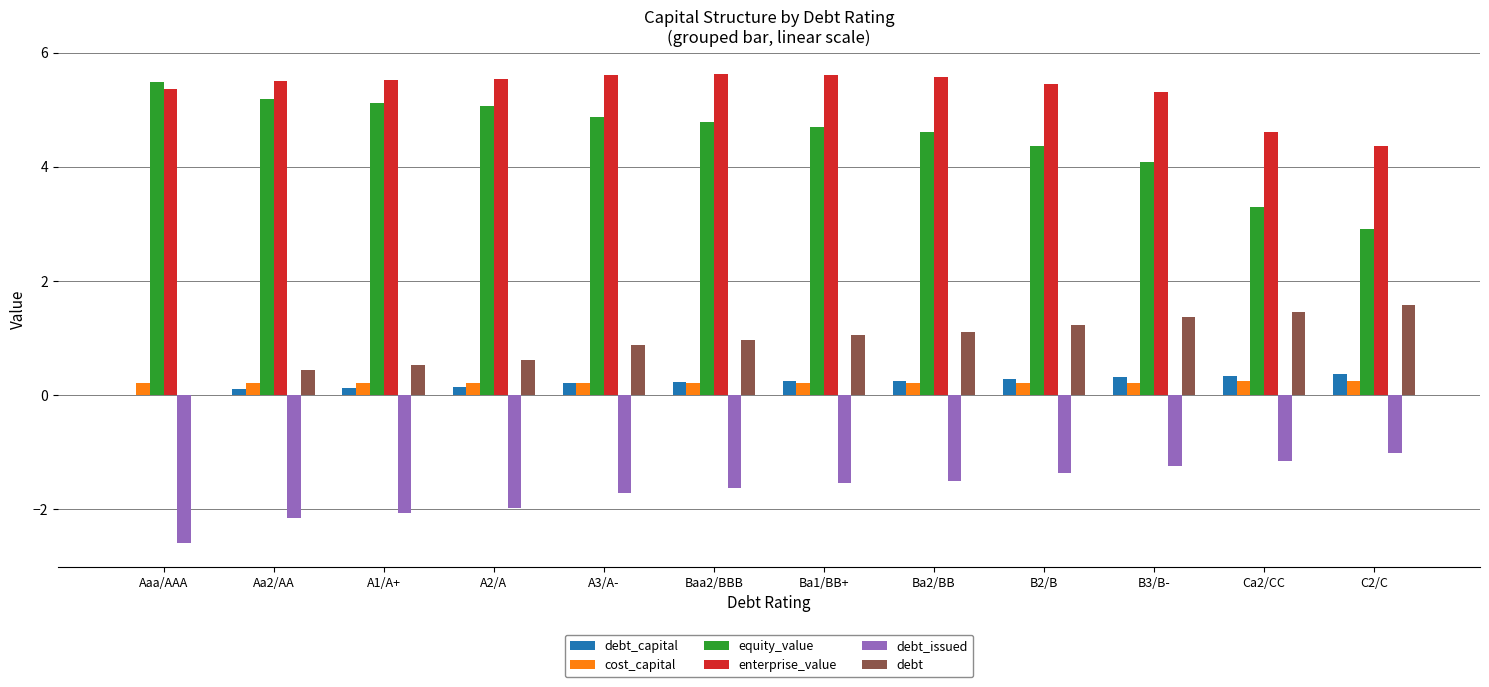

What is the total value across all series at B2/B?

10.2